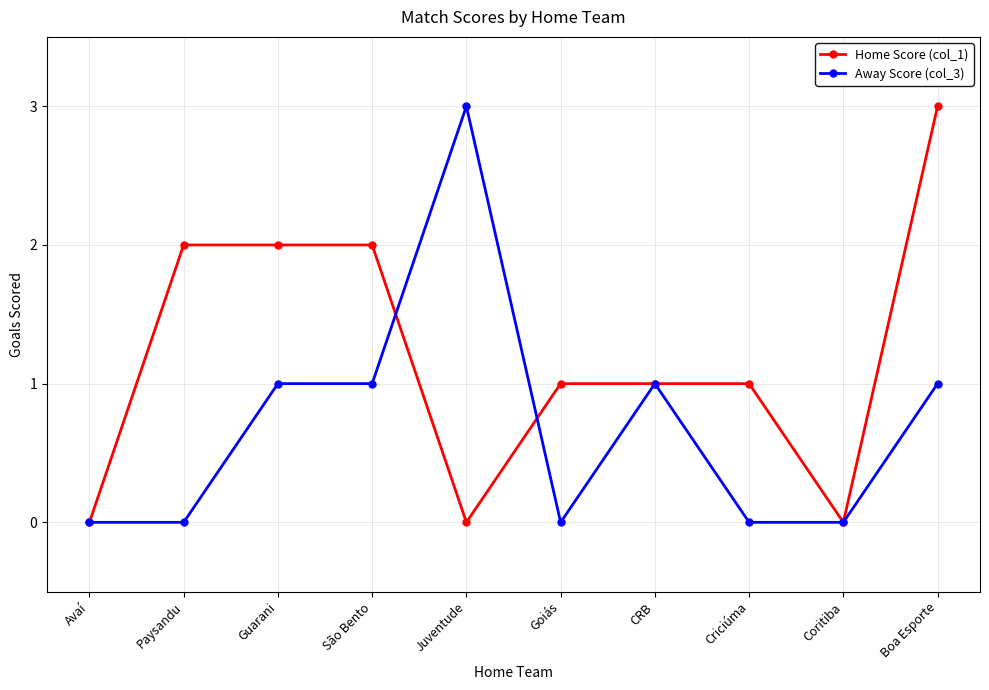

What is the sum of all Away Score (col_3) values?

7